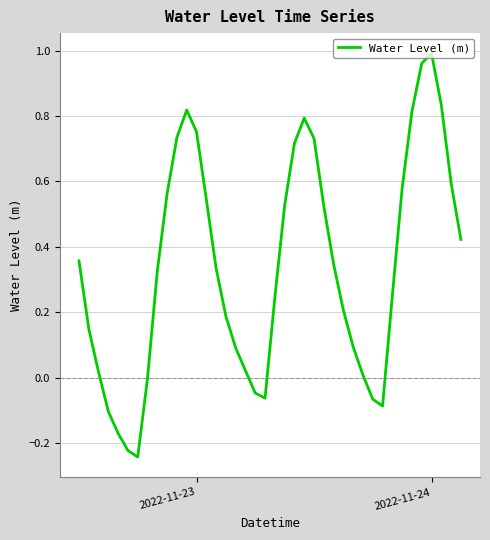

What is the difference between the maximum and minimum values?

1.2